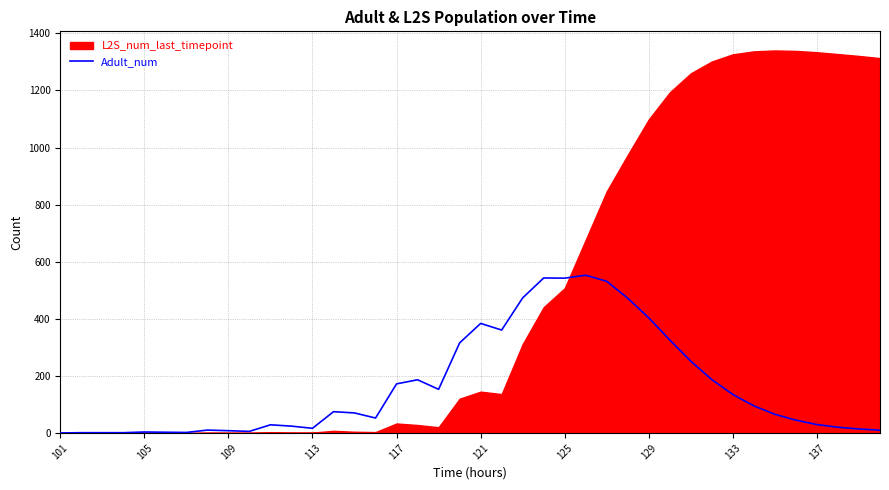

What is the maximum value for Adult_num?

552.7